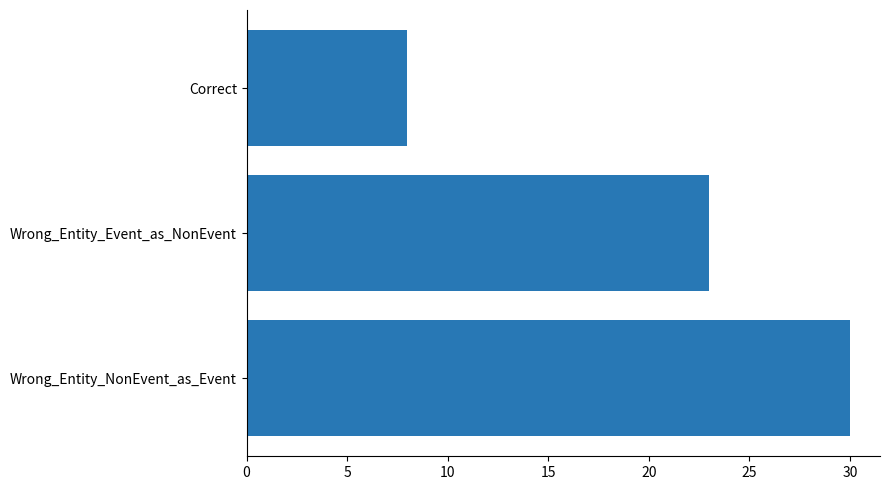

Which category has the lowest value across all series?

Correct